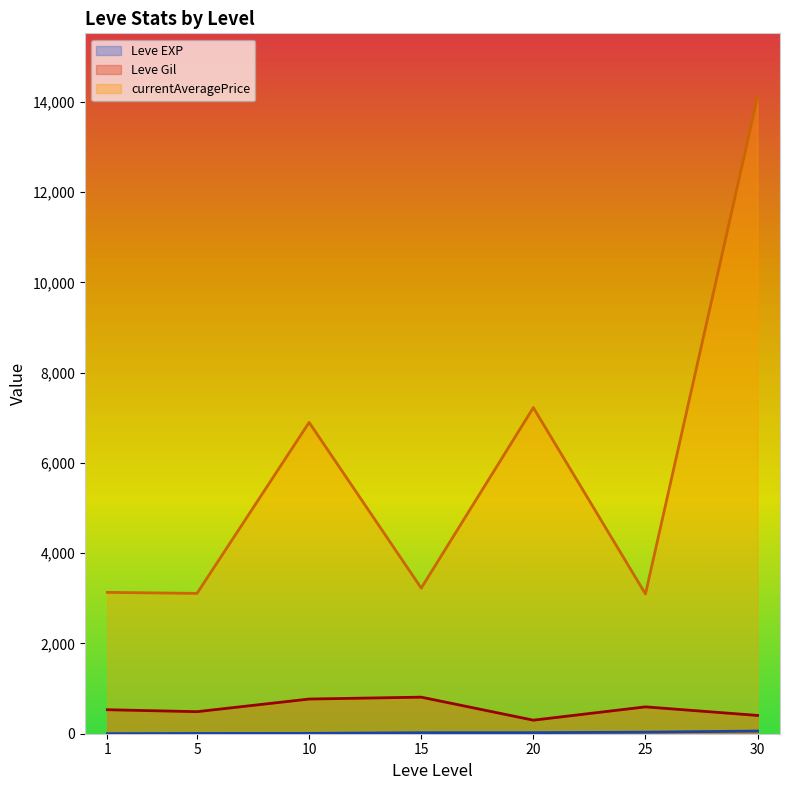

What is the maximum value for Leve Gil?

810.0